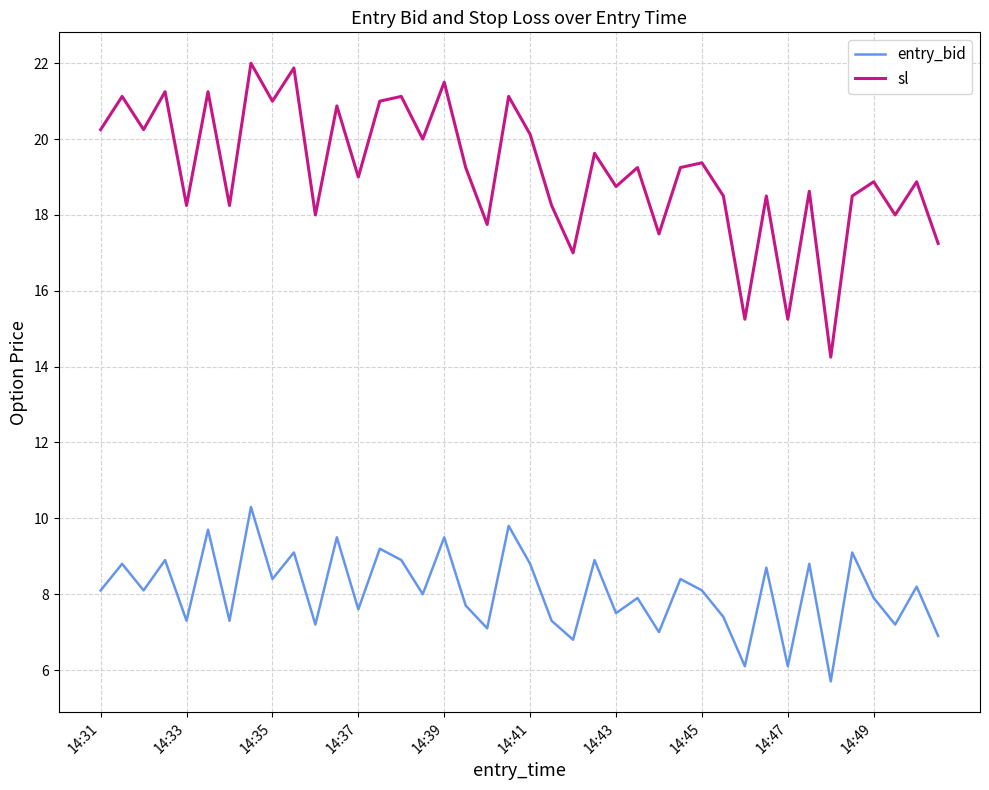

Count the number of data series in this chart.

2